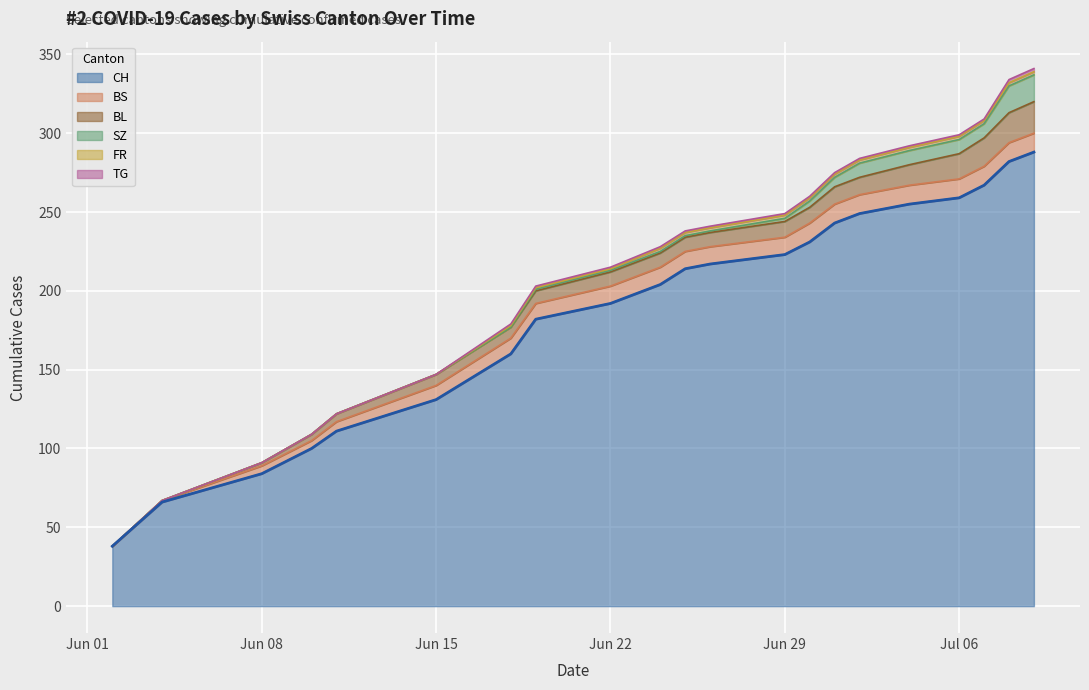

What are all the series names shown in the legend?

CH, BS, SZ, TG, FR, BL